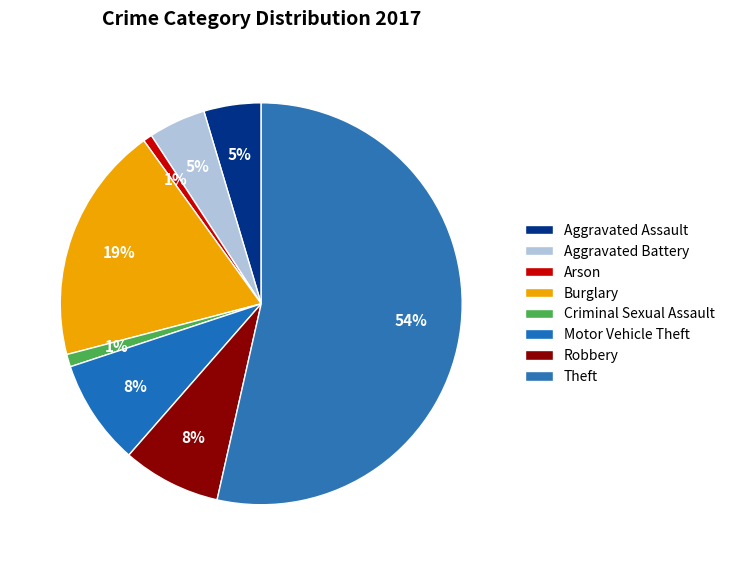

How many slices are in this pie chart?

8